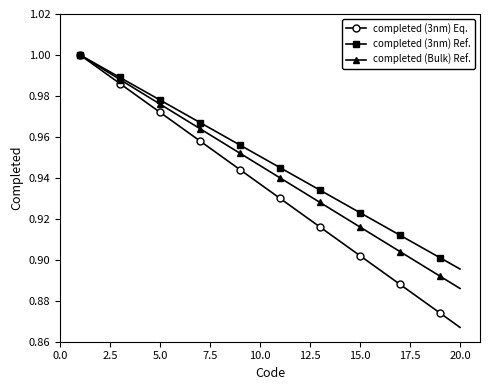

Which series has the widest spread of values?

completed (3nm) Eq.